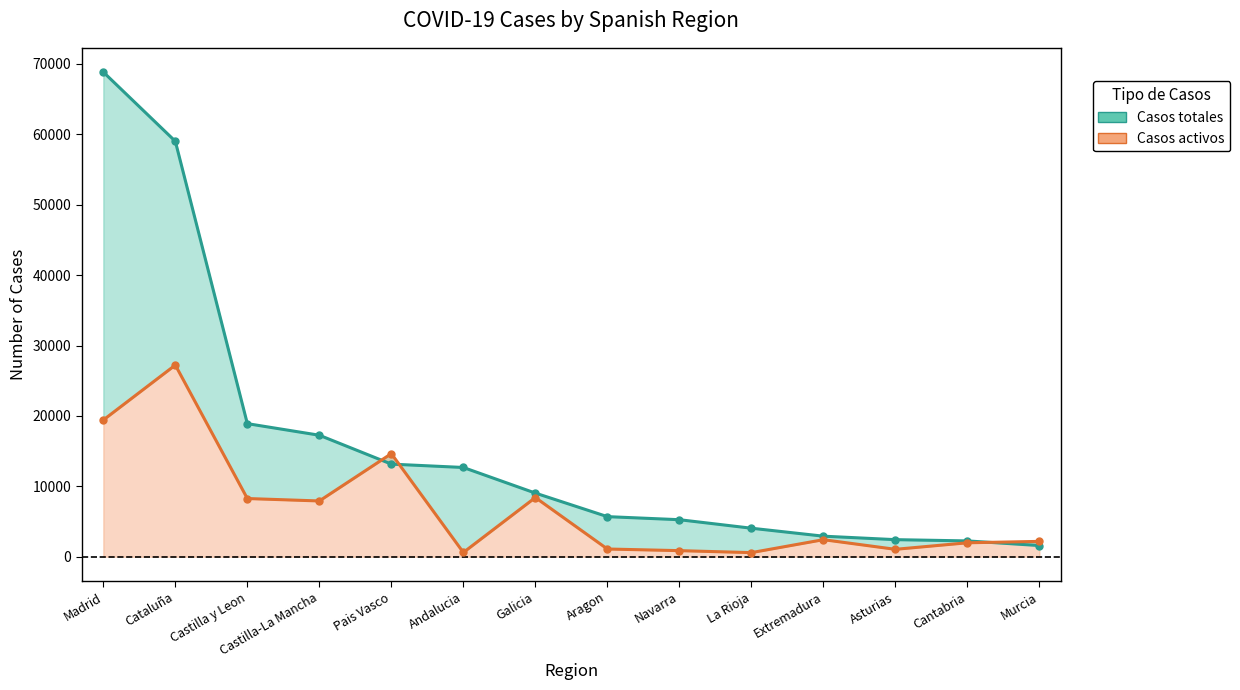

How many interior local valleys does the Casos activos series have?

4